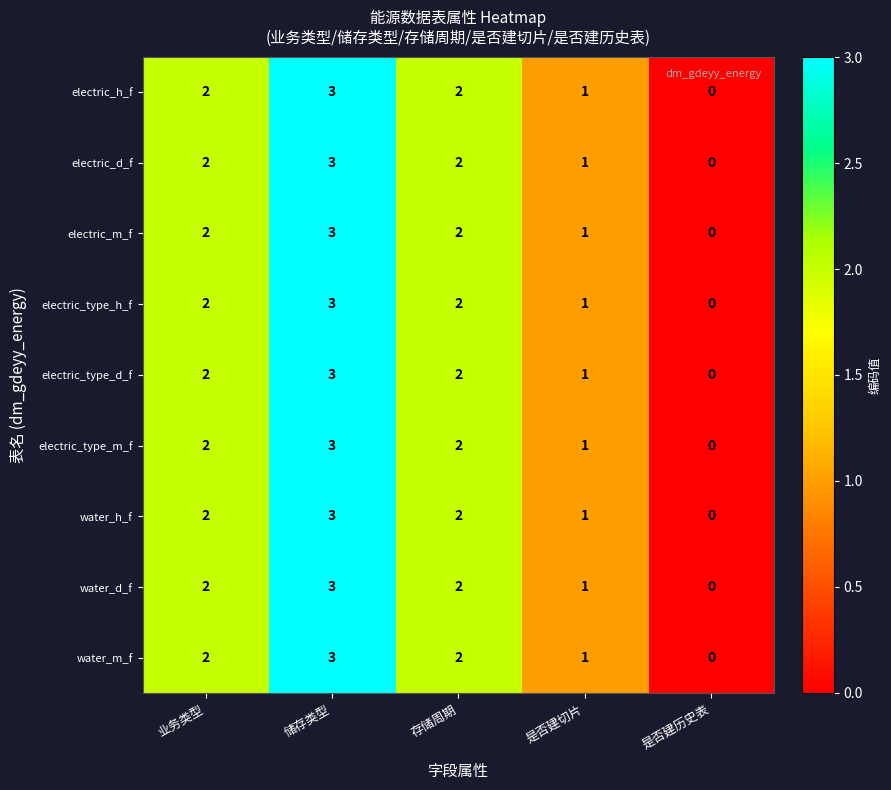

Count the electric_type_h_f values in the range 1 to 2.

3